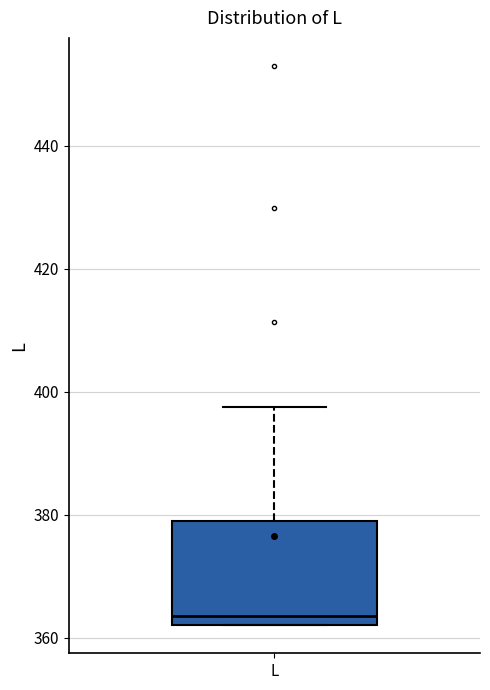

Read this box plot against the y-axis: the position of the median line, the range covered by the box, and the ends of both whiskers. The values are not printed on the chart, so give them approximately, as read against the axis.

median 364, box 362 to 378, whiskers 362 to 398